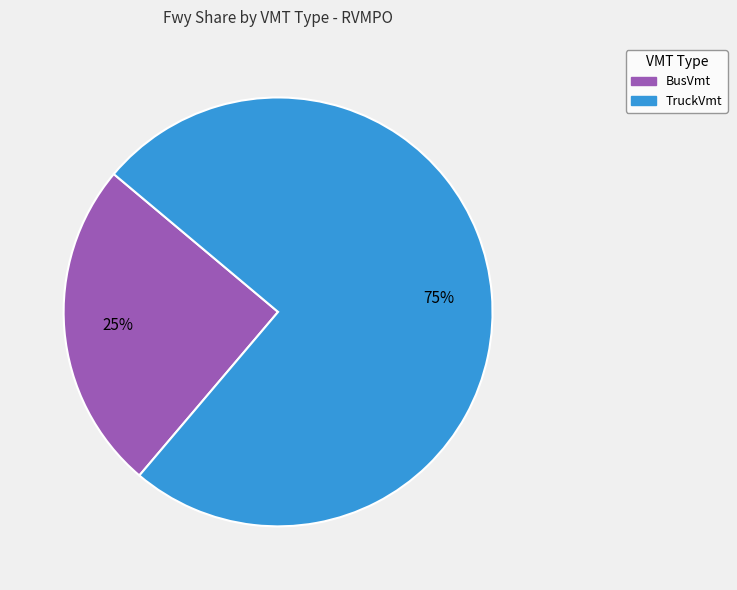

Do TruckVmt and BusVmt together represent more than half of the pie?

Yes